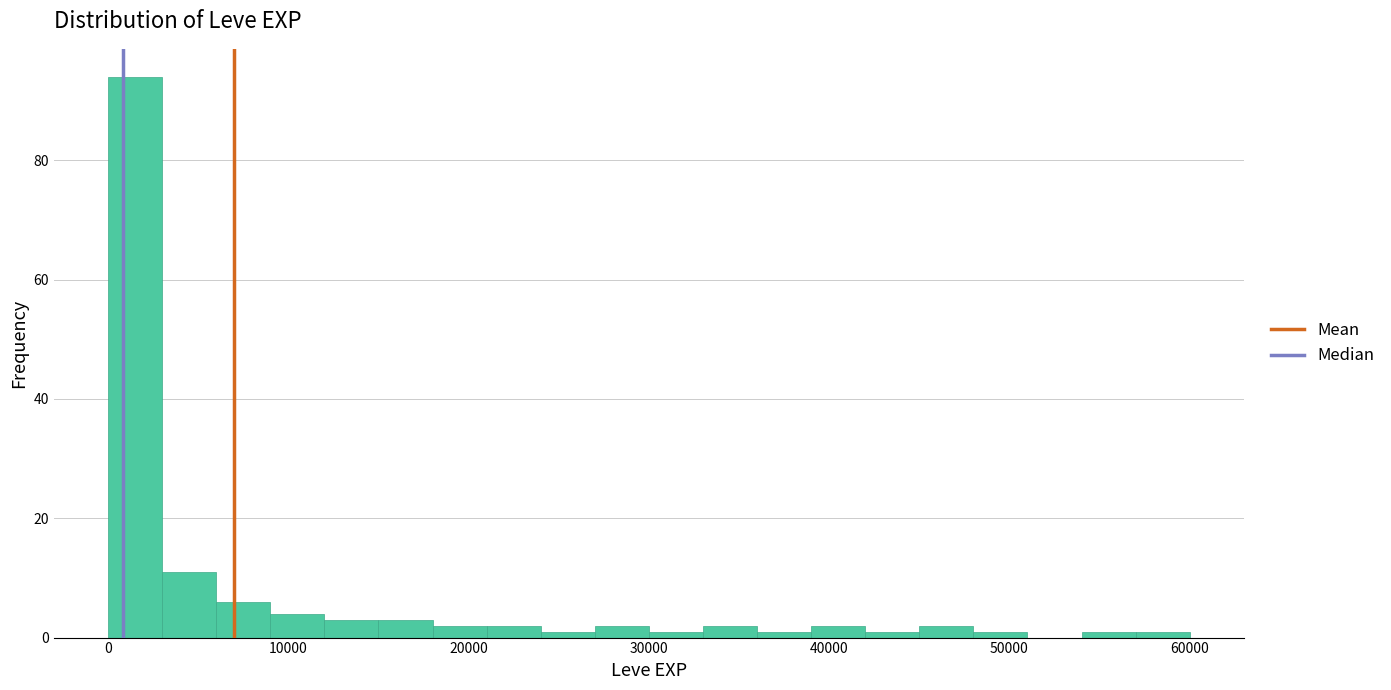

Around what value on the x-axis is the tallest bar? Give the approximate position of its centre, as read against the axis.

2000